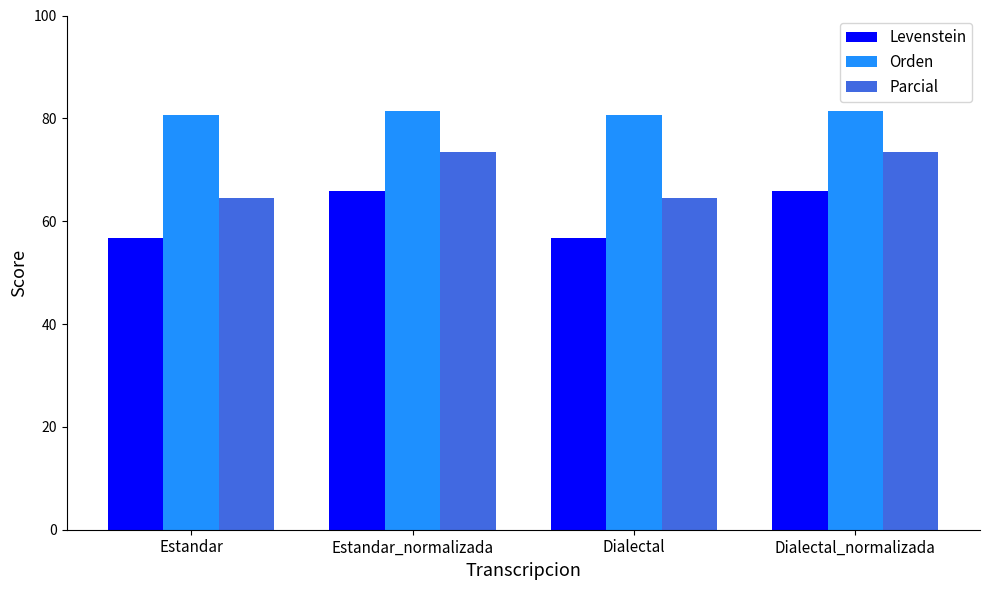

Are the bars grouped side by side (vs. stacked)?

Yes